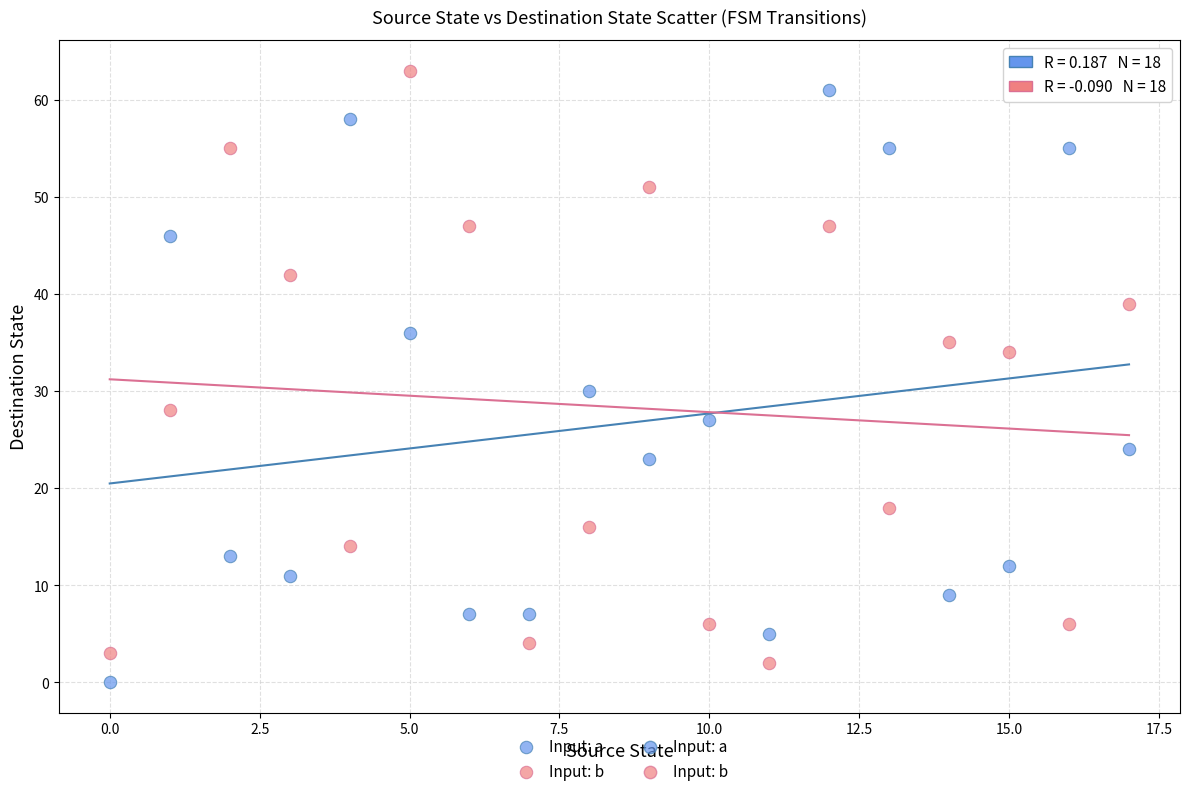

Across all series, what Y value is closest to 31?

30